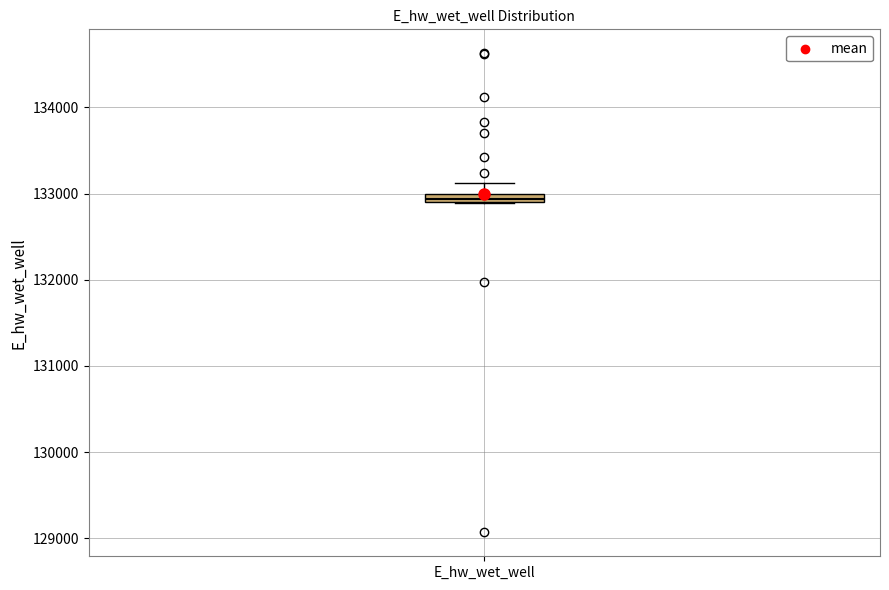

Where is the lower edge of the box for E_hw_wet_well on the y-axis? The values are not printed on the chart, so give them approximately, as read against the axis.

132900